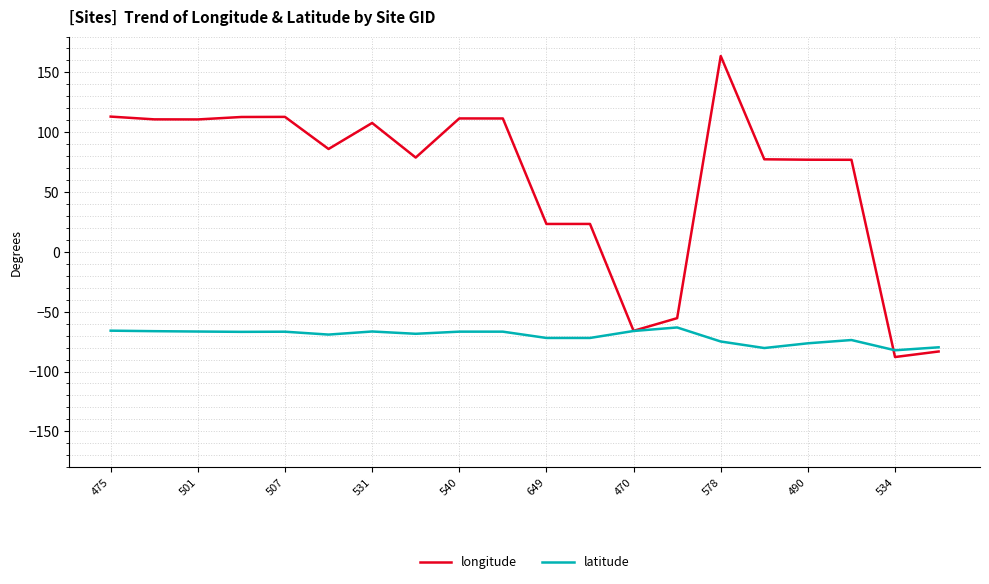

List the series in order of their overall mean, lowest first.

latitude, longitude